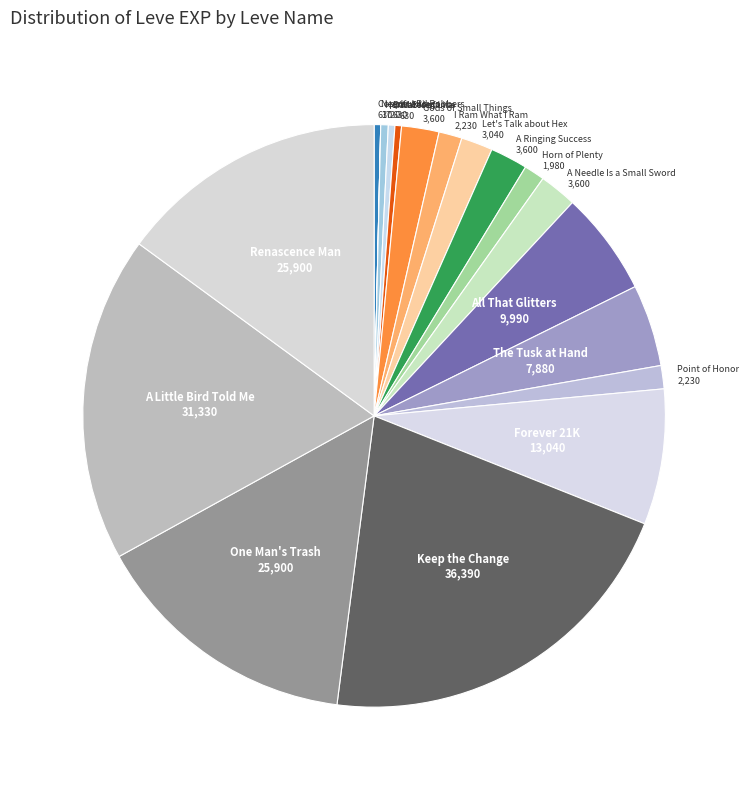

Which category has the biggest portion of the pie?

Keep the Change